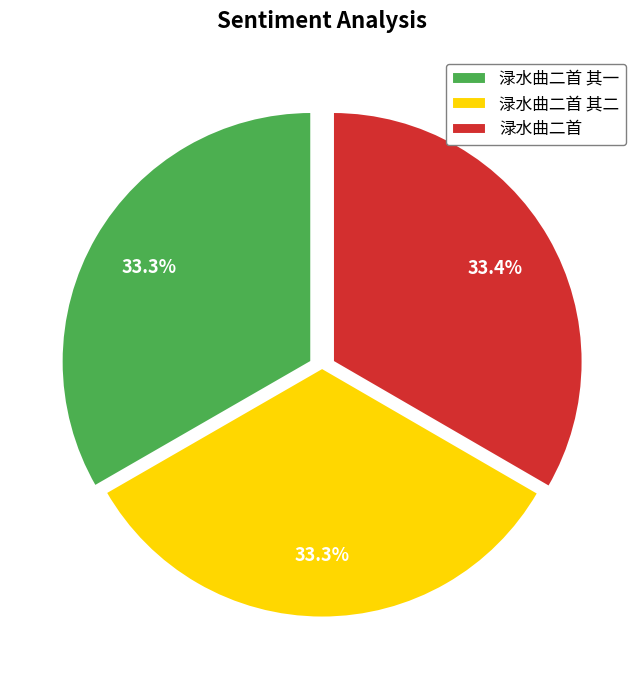

How many slices are in this pie chart?

3